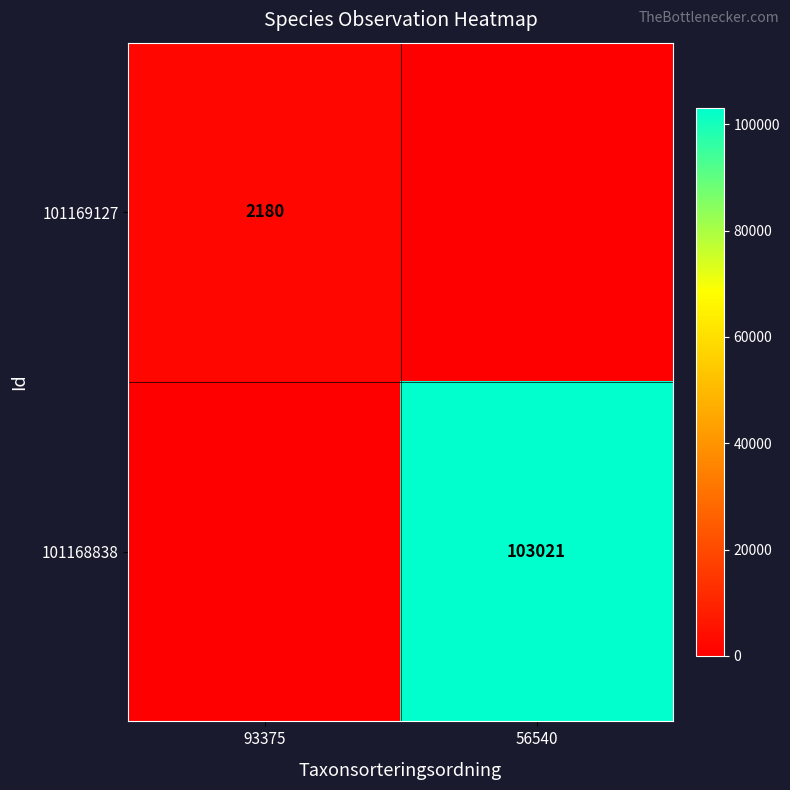

The 101168838 series shows 70737 at 56540. True or false?

False